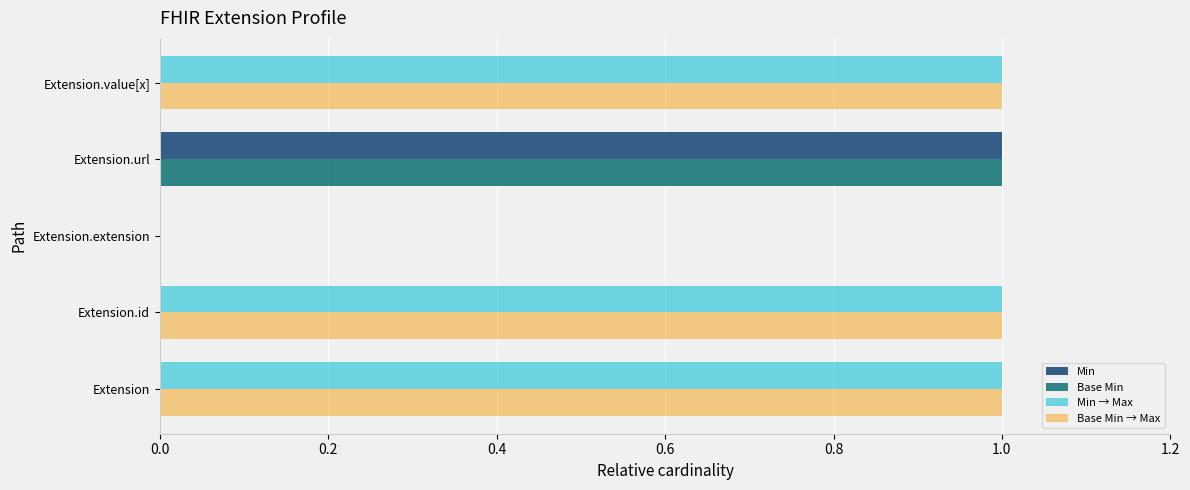

The value of Base Min → Max at Extension.id is 2. True or false?

False